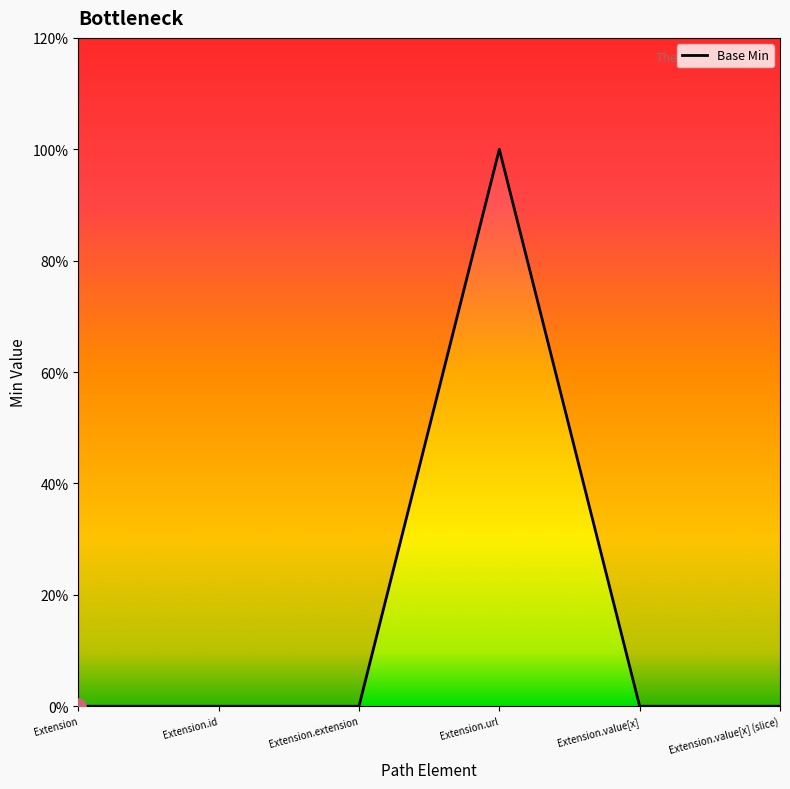

Which has a higher value, Extension.url or Extension?

Extension.url